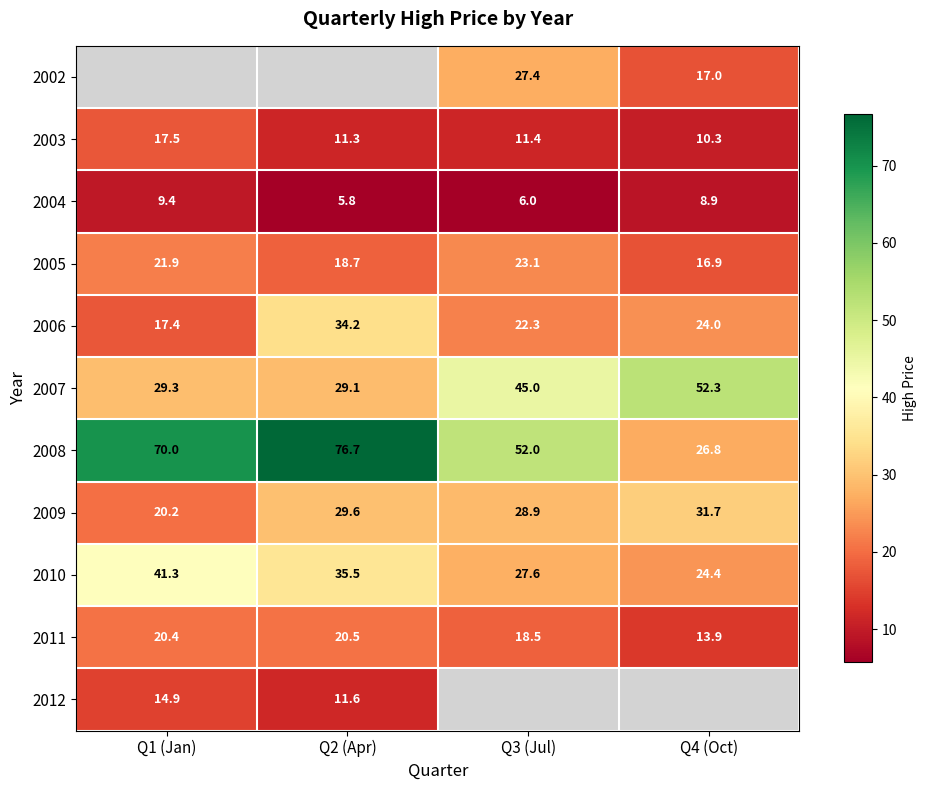

What is the greatest value displayed?

76.7